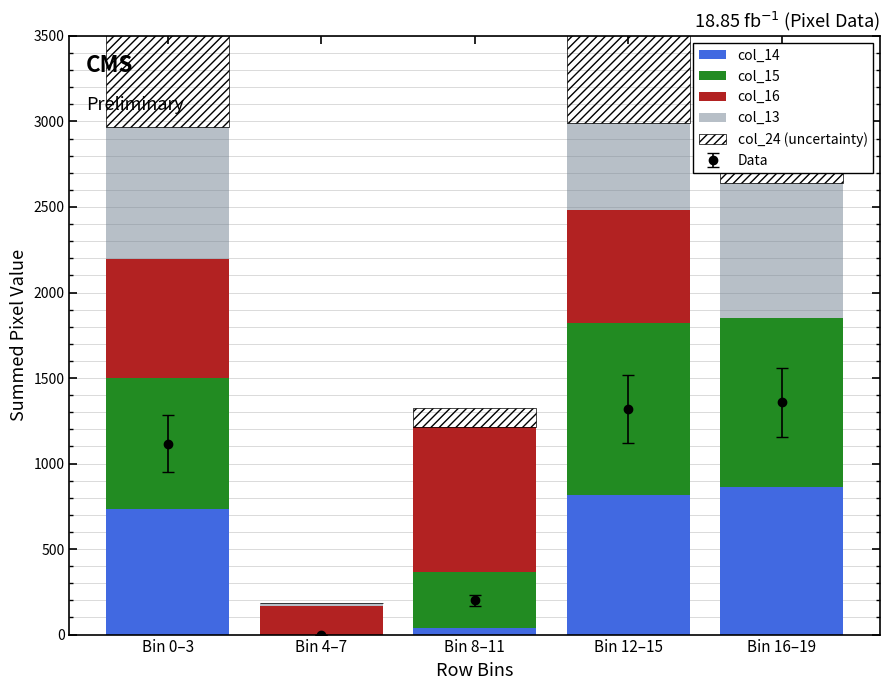

What position from the right is Bin 4–7?

4